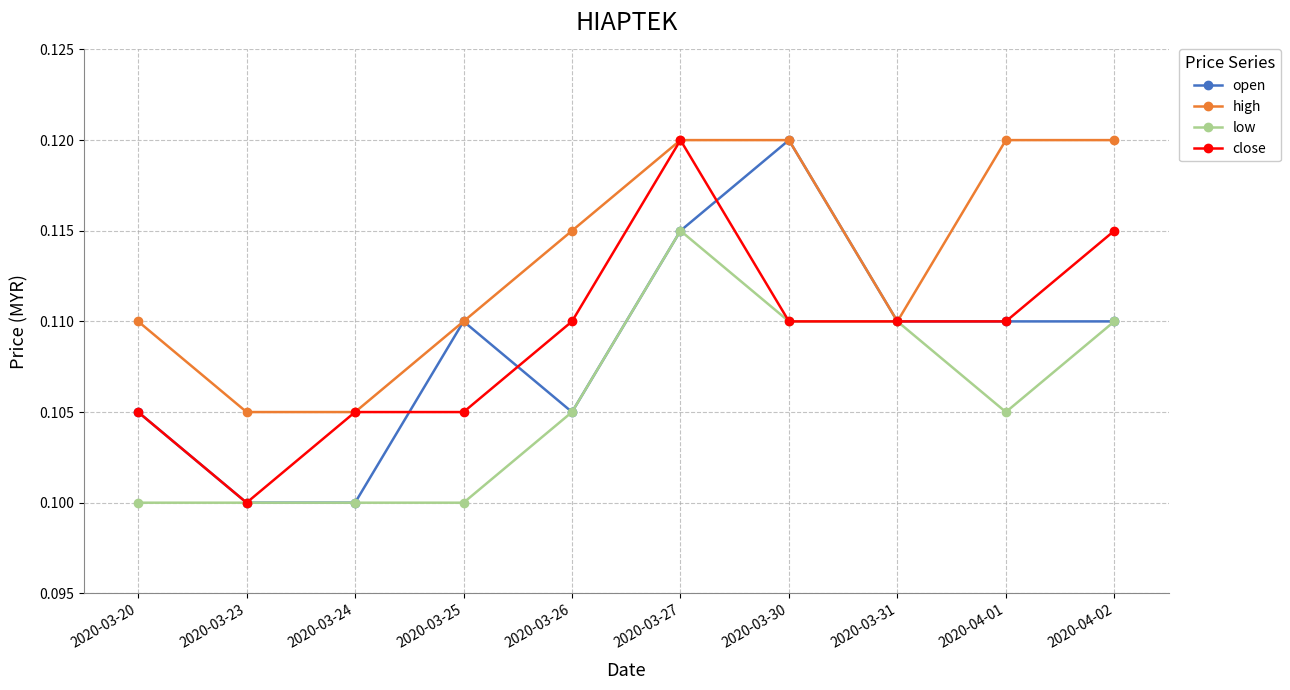

Between 2020-03-24 and 2020-03-25, which series saw the biggest shift?

open